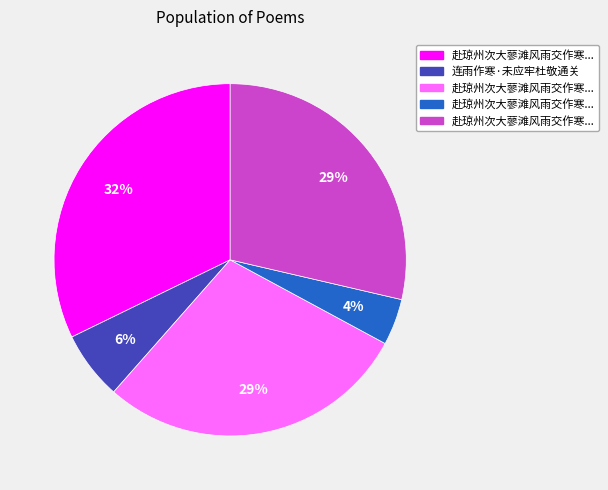

To the nearest percent, what is the difference between the largest and smallest slice percentages?

28%